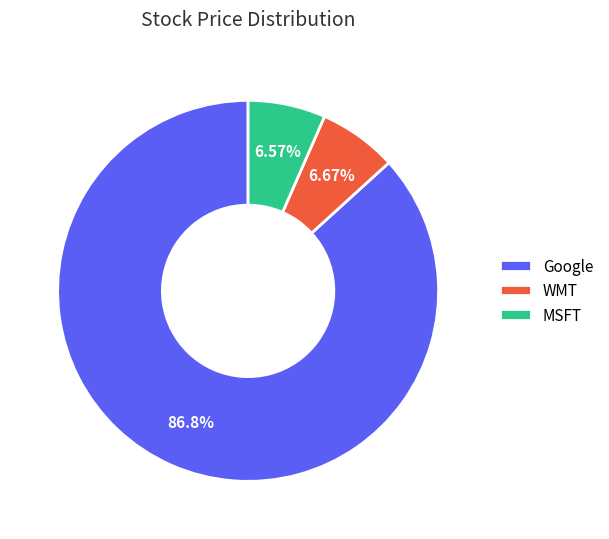

Which slice is the largest?

Google